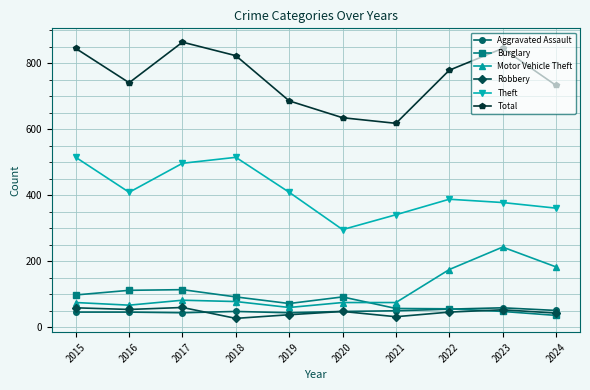

Which series has the widest spread of values?

Total